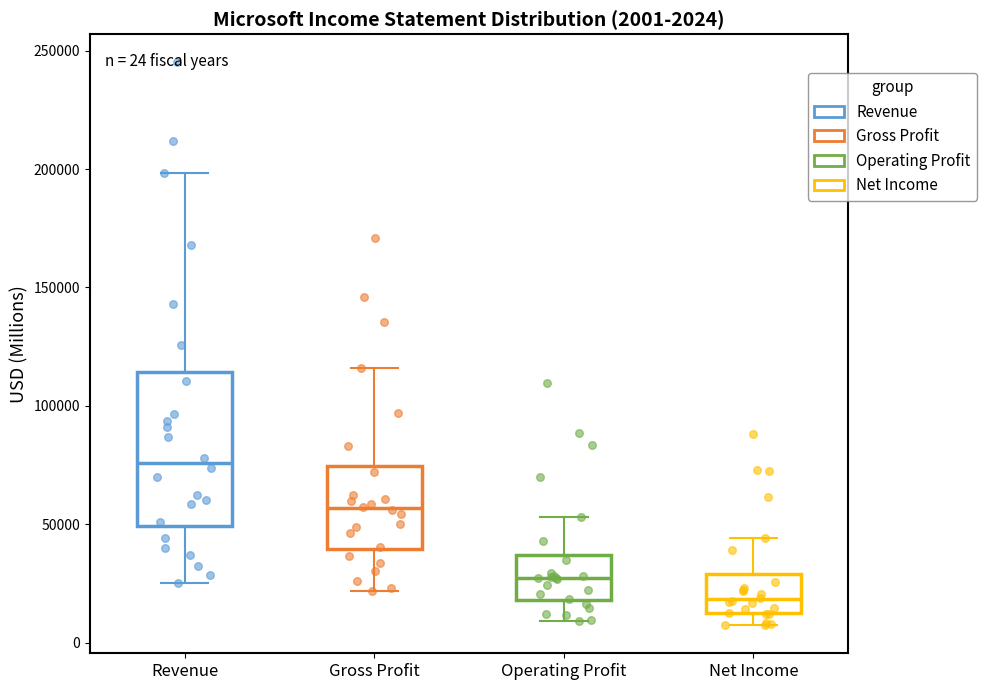

Which box is the tallest, from its lower edge to its upper edge?

Revenue